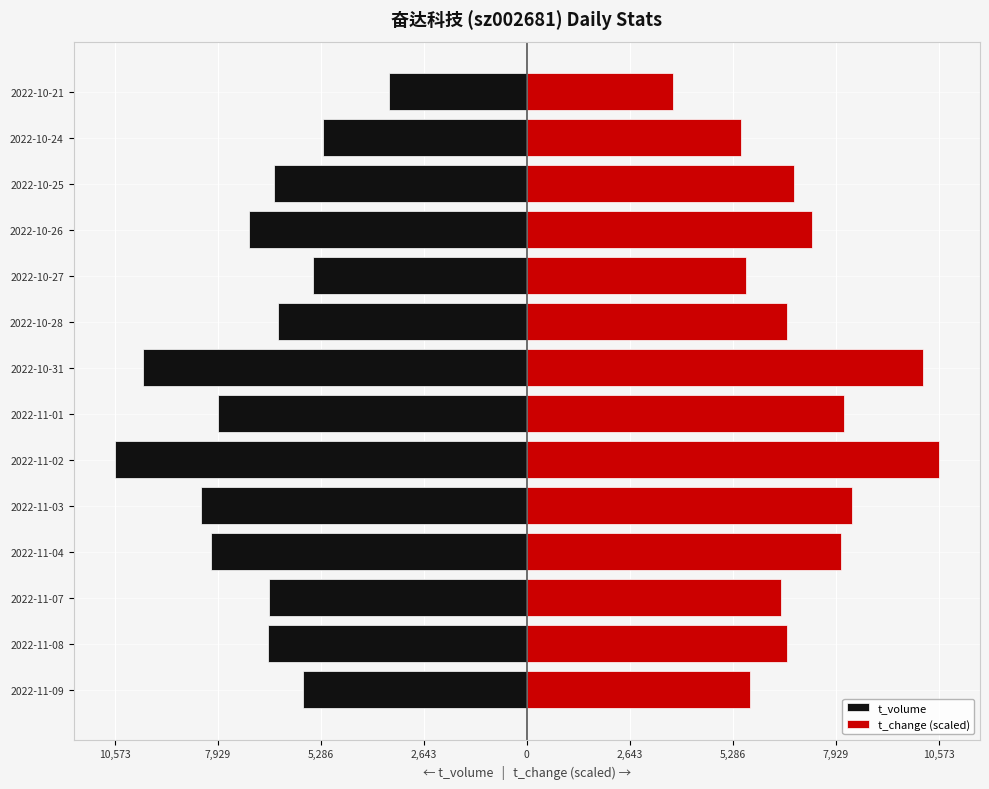

Does the chart contain any negative values?

Yes